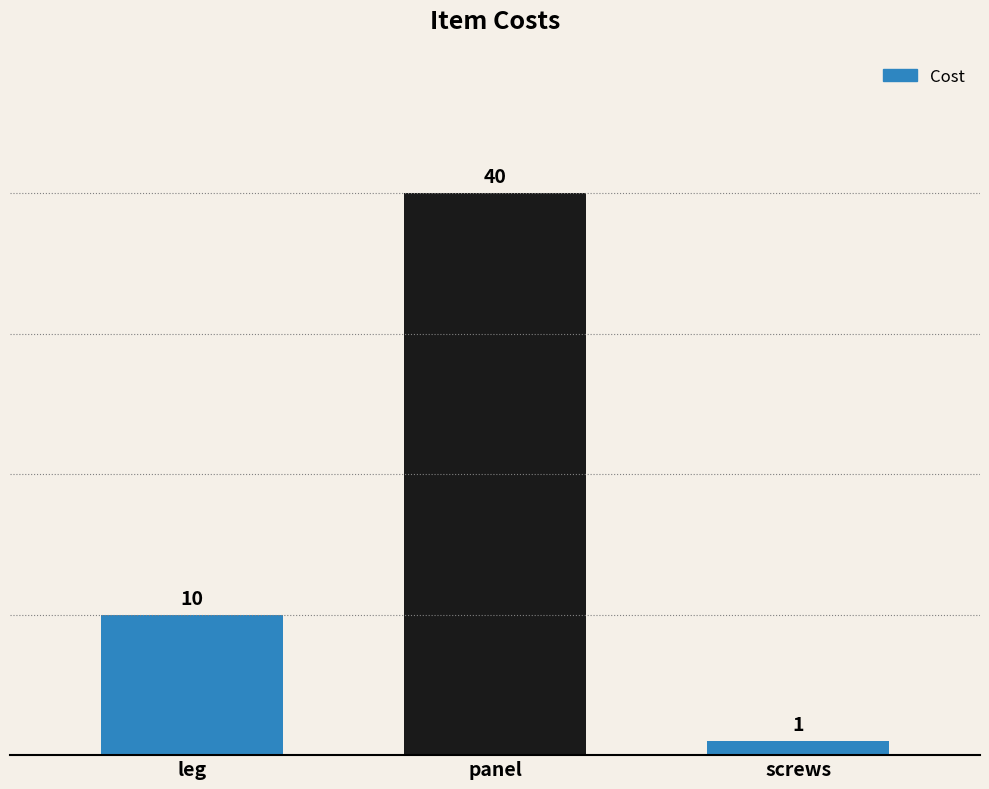

What is the label of the 3rd bar from the right?

leg